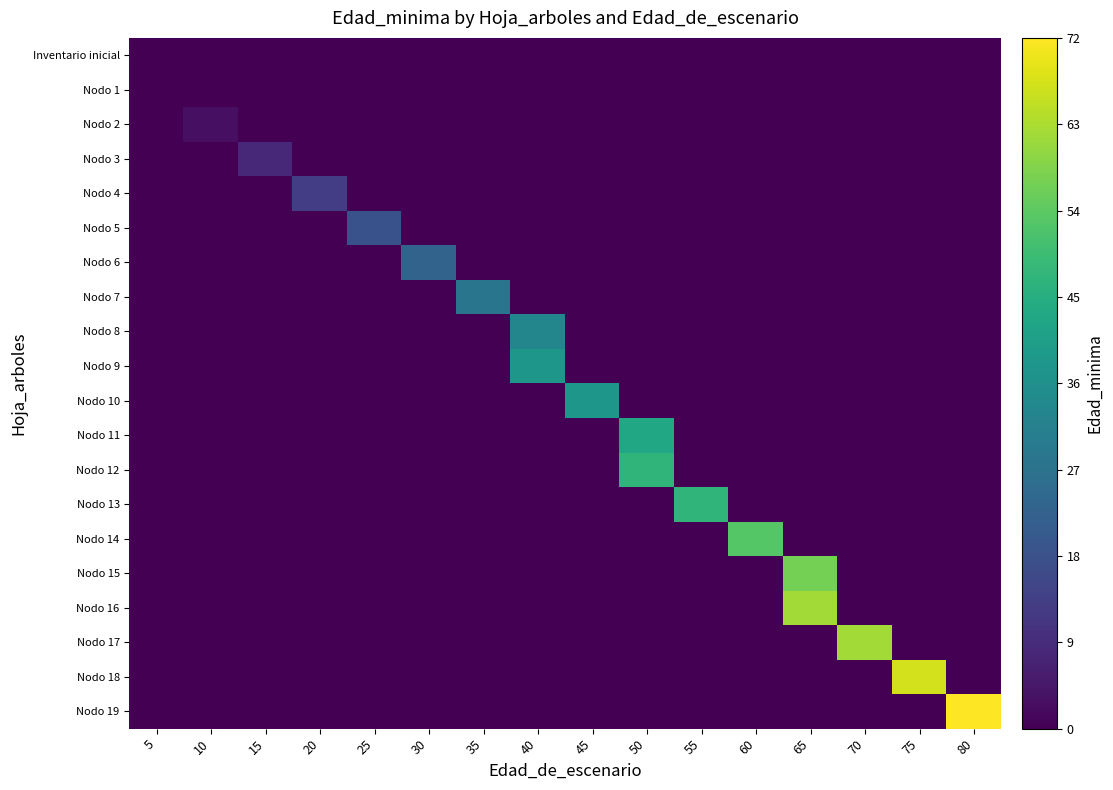

What is the total value across all series at 65?

119